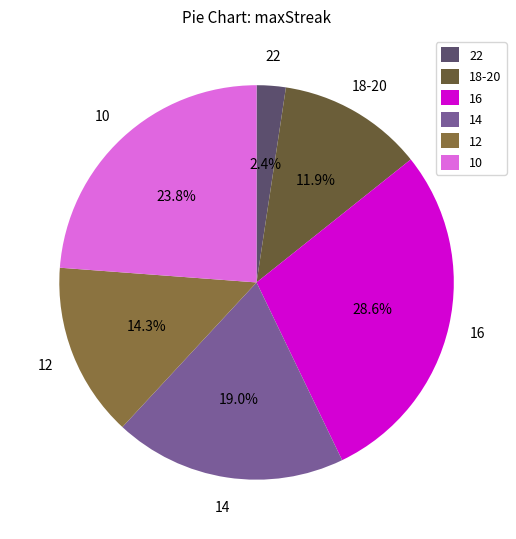

Combined, what portion of the pie is 22 and 14?

21.4%